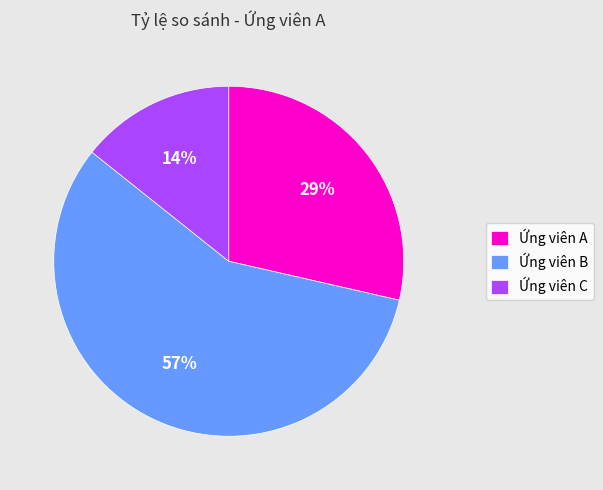

Do Ứng viên C and Ứng viên B together represent more than half of the pie?

Yes